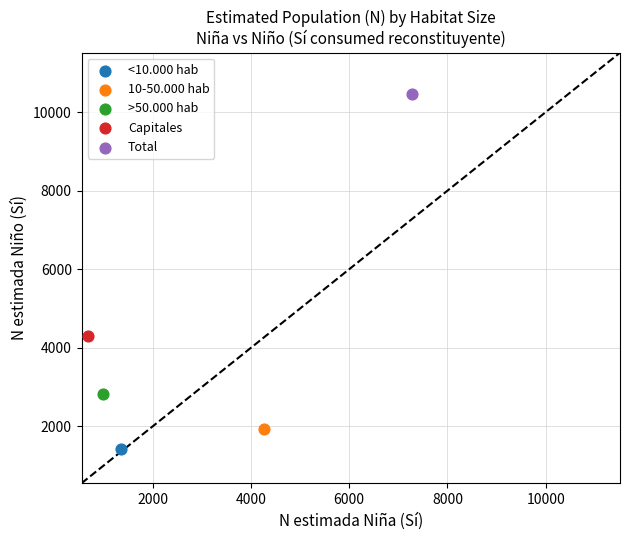

What are all the series names shown in the legend?

<10.000 hab, 10-50.000 hab, >50.000 hab, Capitales, Total